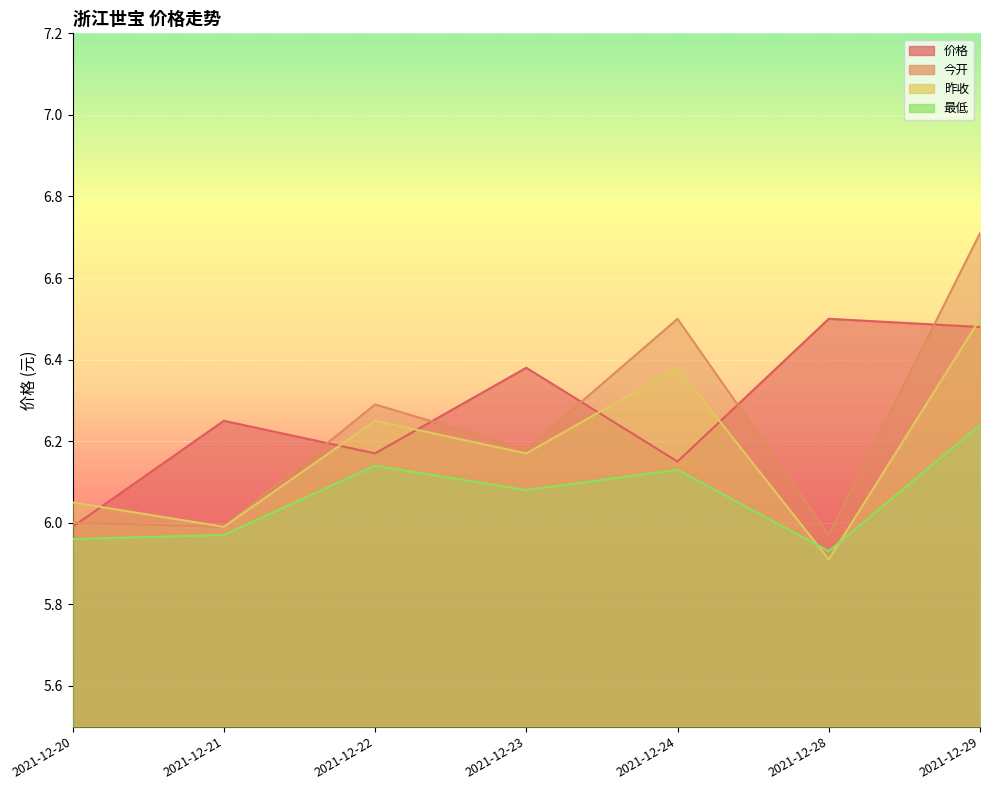

What are all the series names shown in the legend?

价格, 今开, 昨收, 最低